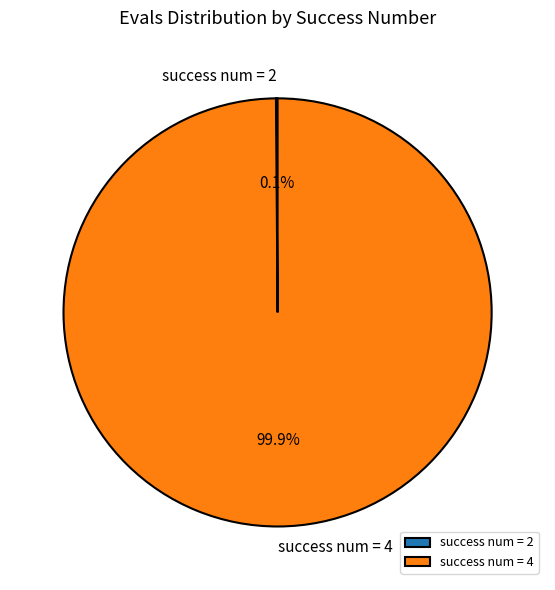

What portion of the pie excludes success num = 4?

0.1%